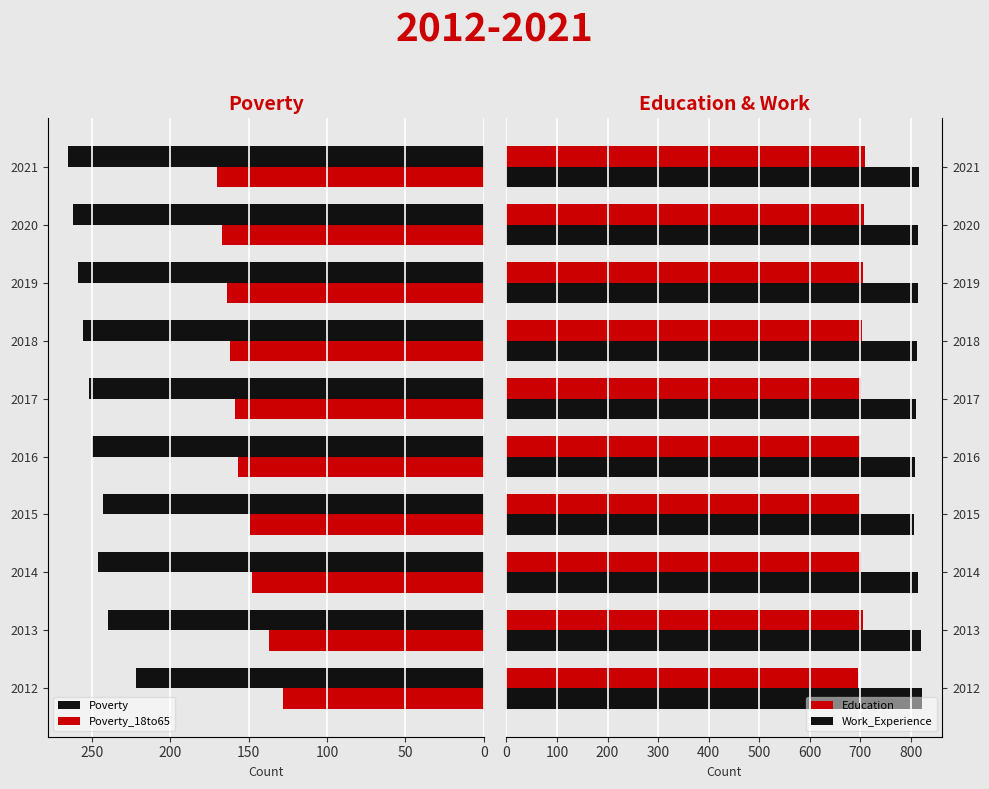

Which series has the largest range (max minus min)?

Poverty